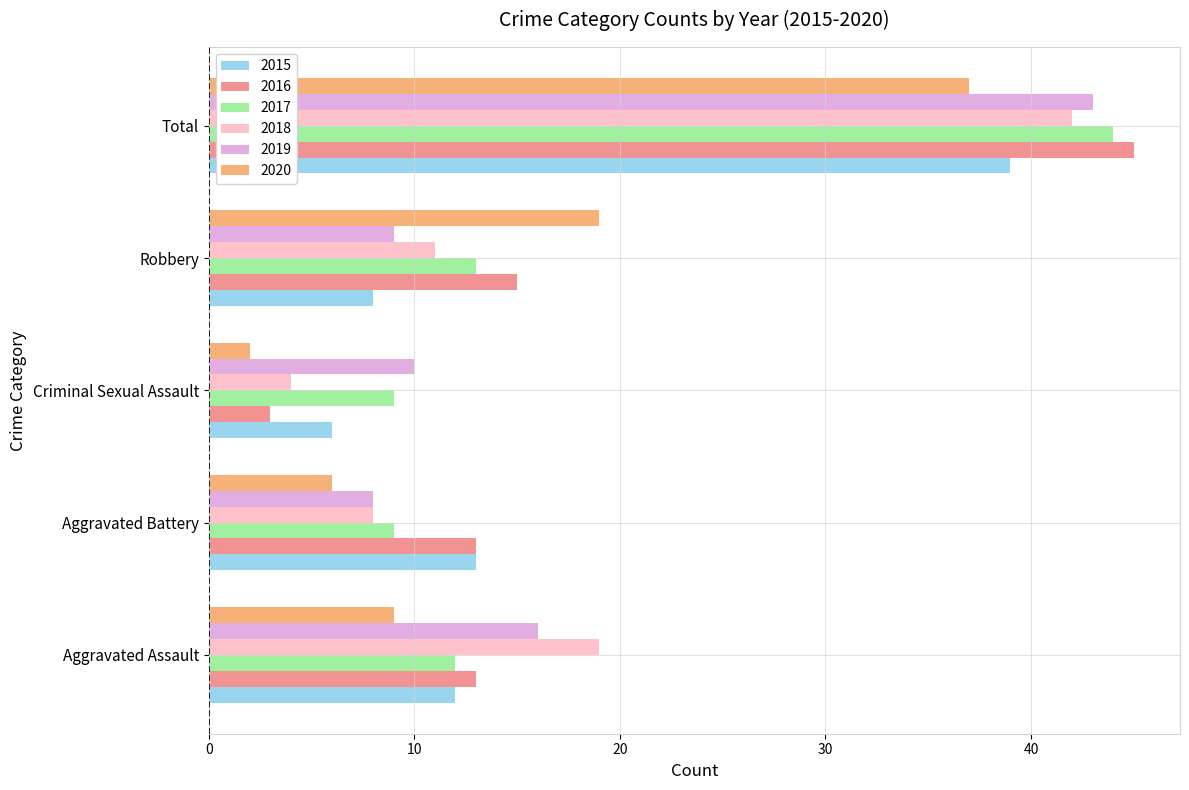

What is the difference between the maximum and second lowest values in the 2017 series?

35